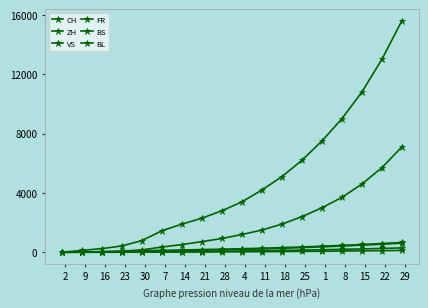

Does the chart have visible grid lines?

No